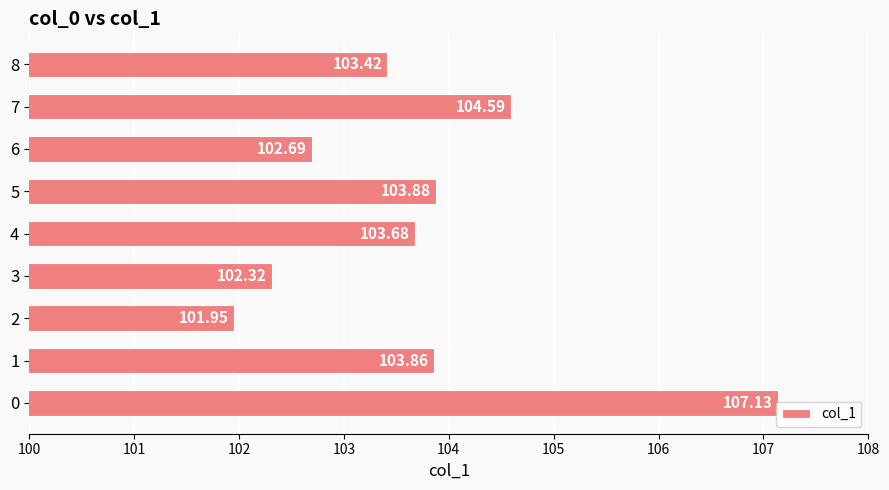

At which category does the chart reach its peak across all series?

0